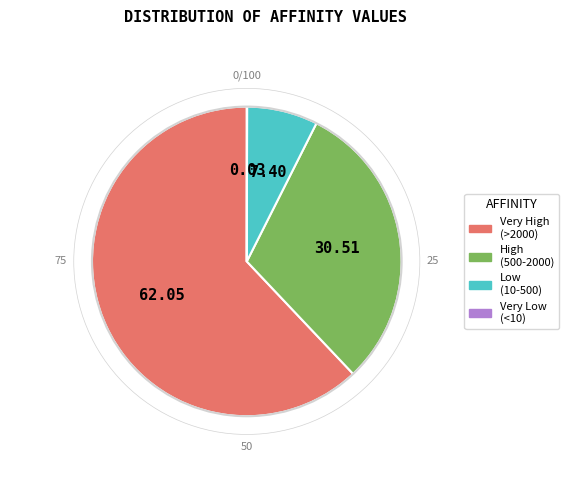

Does any single category account for the majority?

Yes